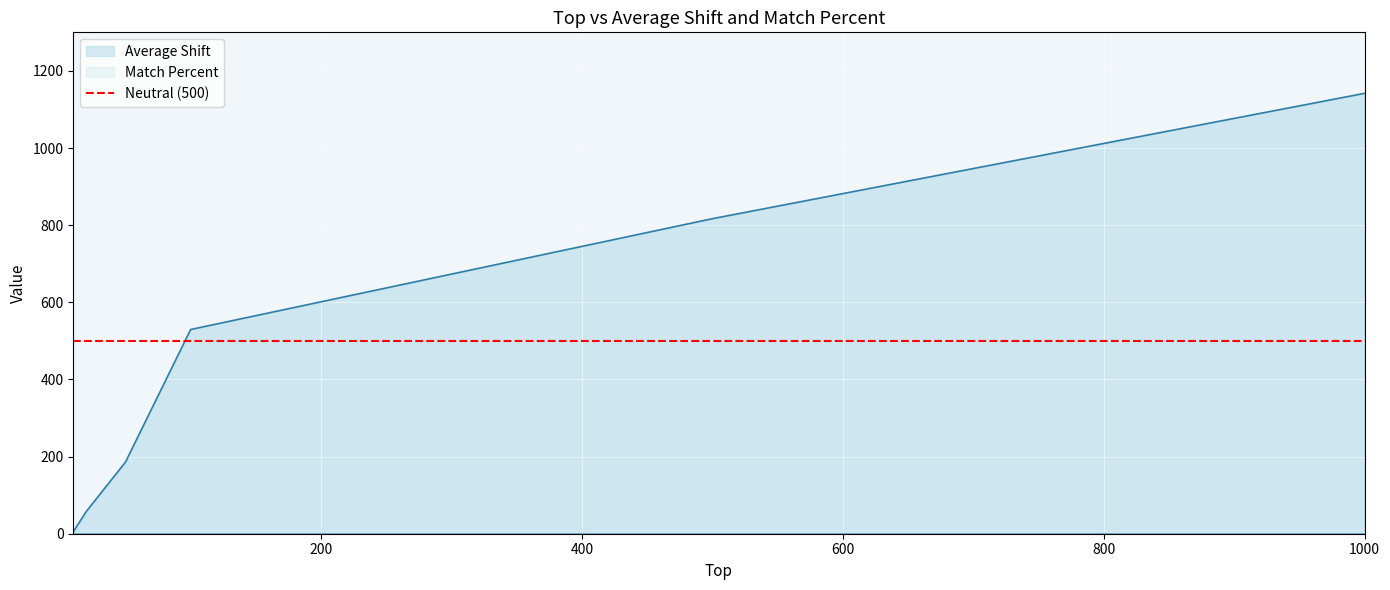

What is the greatest value displayed?

1141.8